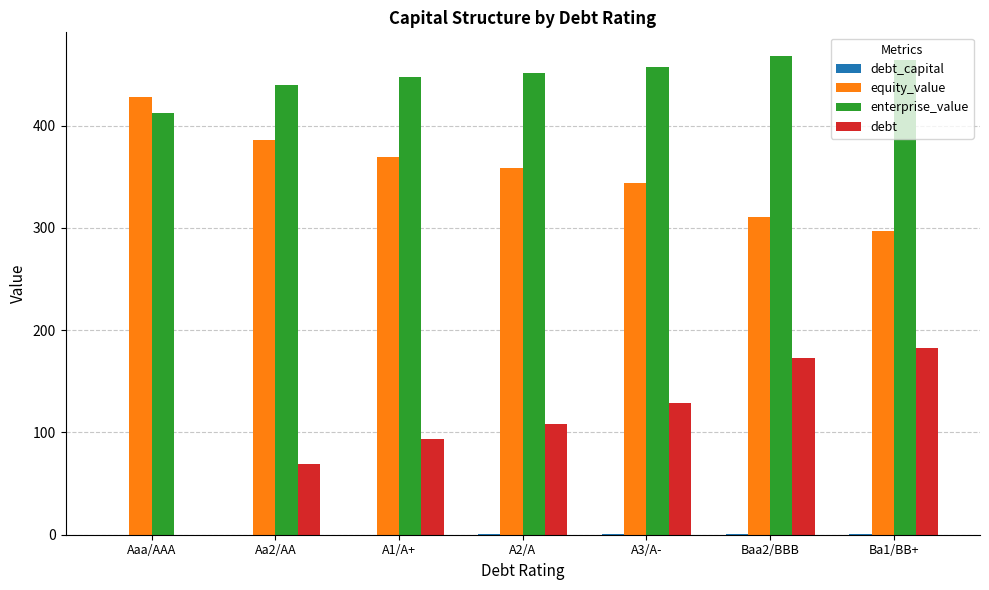

Which series has the widest spread of values?

debt